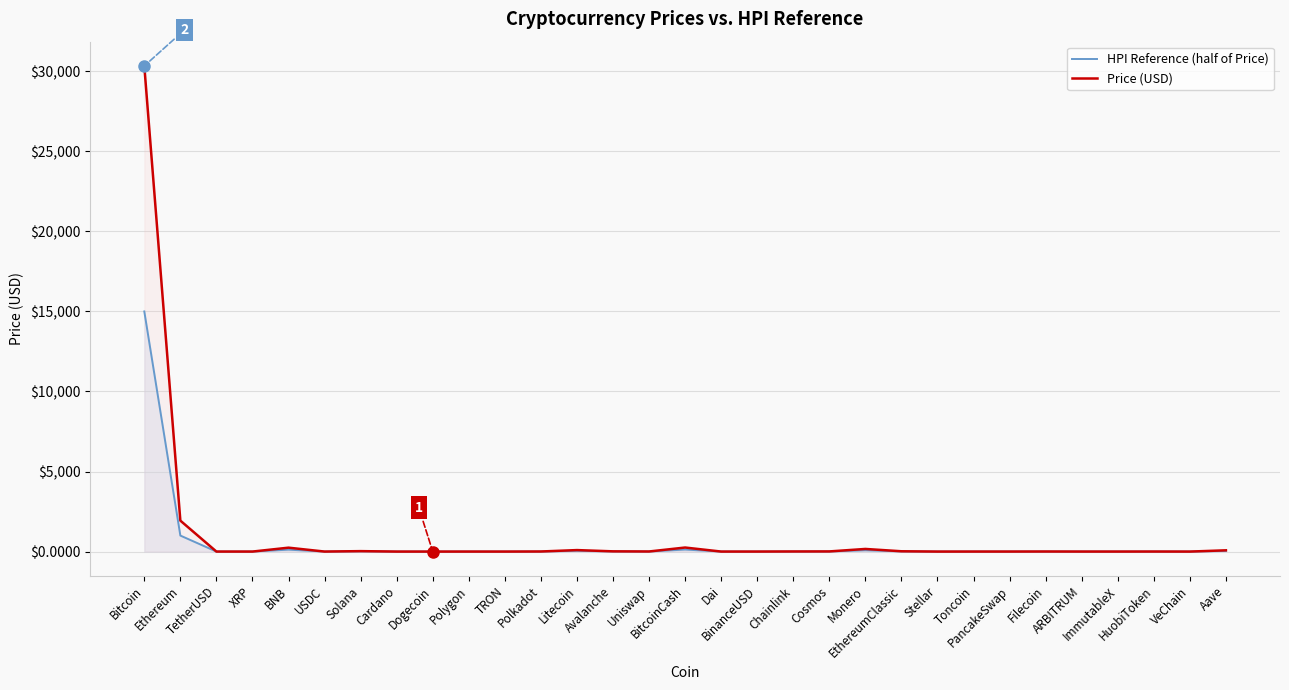

What are all the series names shown in the legend?

HPI Reference (half of Price), Price (USD)